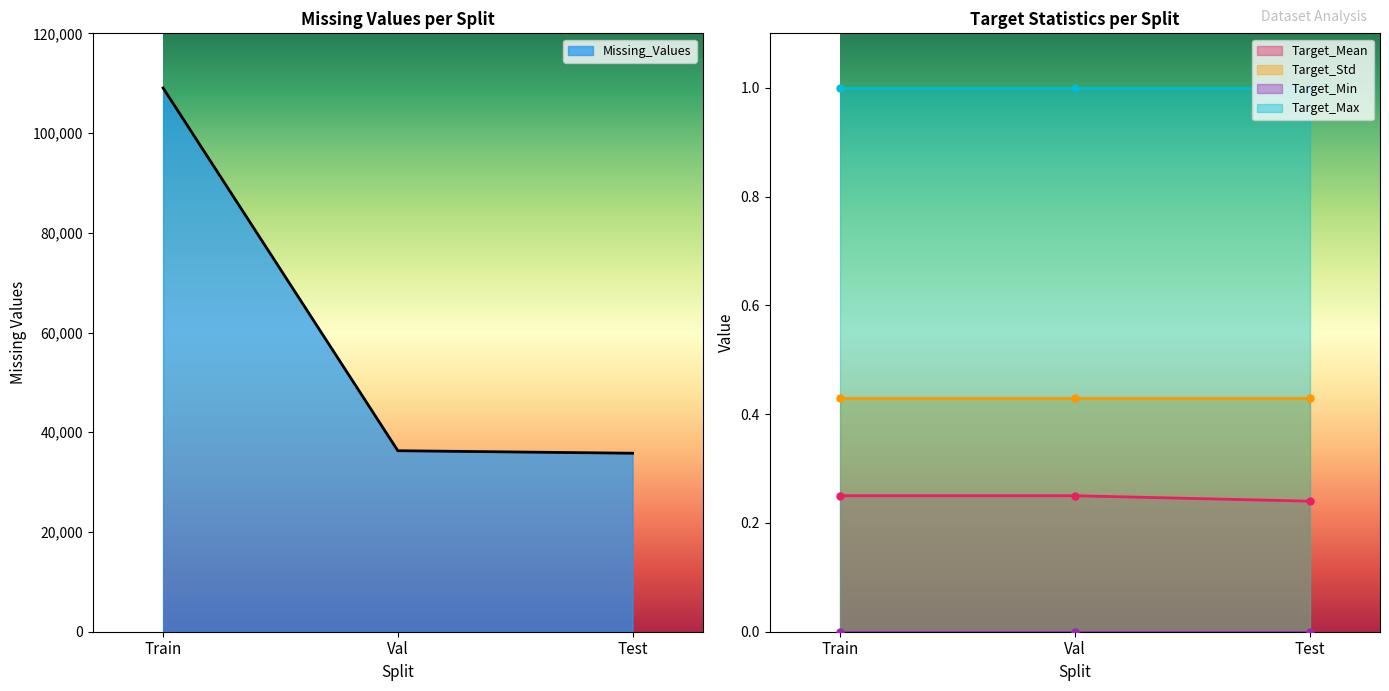

What value does the Missing_Values series have at Val?

36296